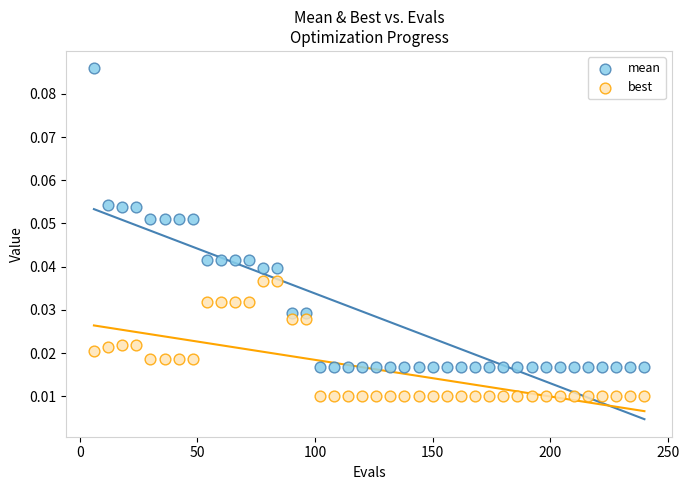

Which series reaches the maximum Y coordinate?

mean